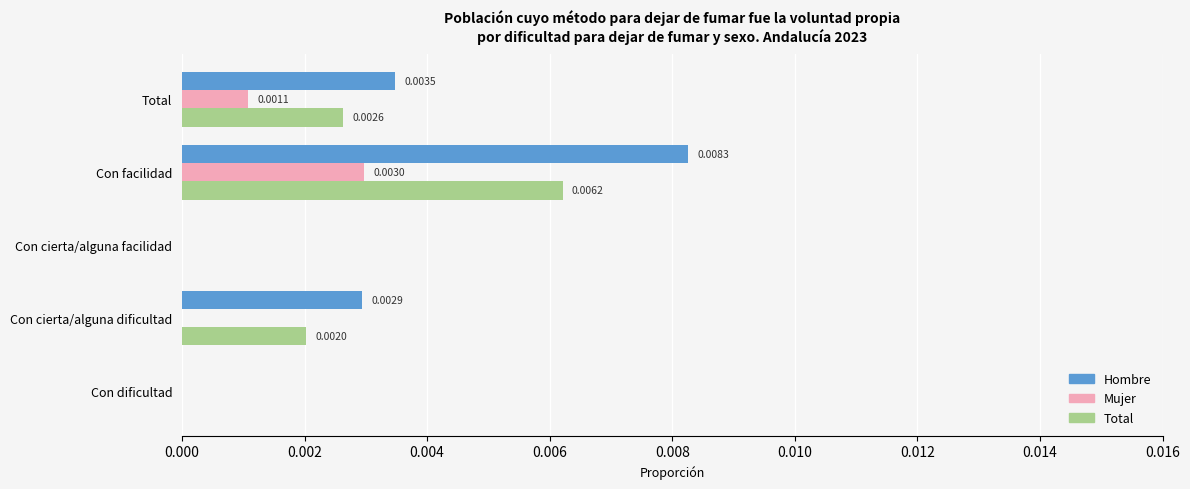

Is the value of Mujer at Con facilidad greater than the value of Total at Total?

Yes